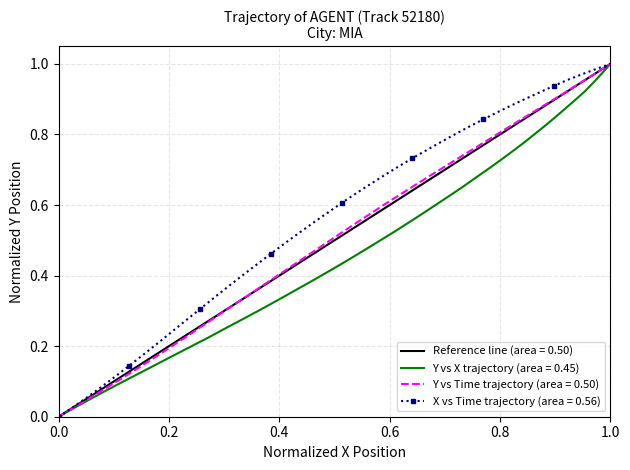

Is it true that X vs Time trajectory (area = 0.56) equals 1.0 at 1.0?

True